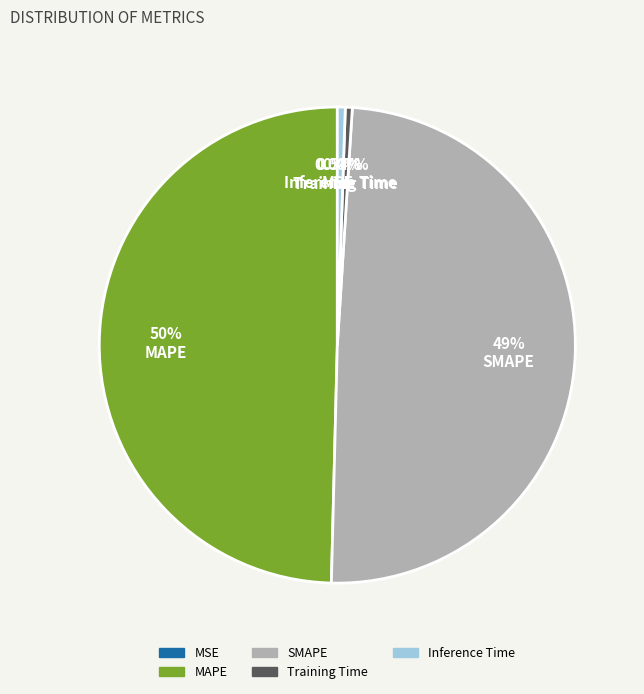

To the nearest percent, what is the combined percentage of MAPE and SMAPE?

99%